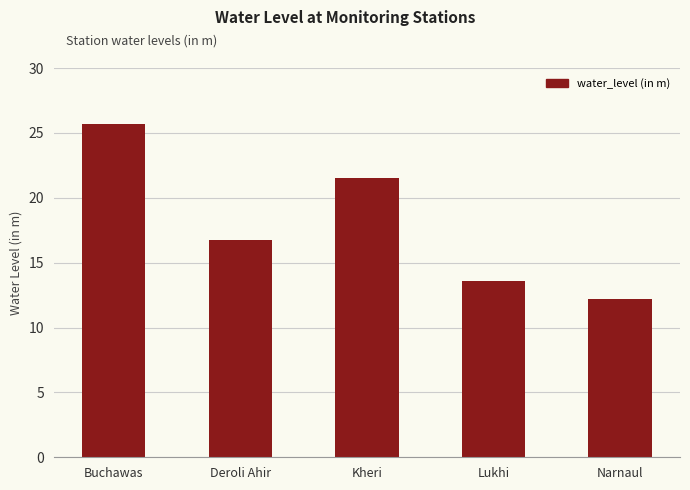

The value at Deroli Ahir is 16.8. True or false?

True